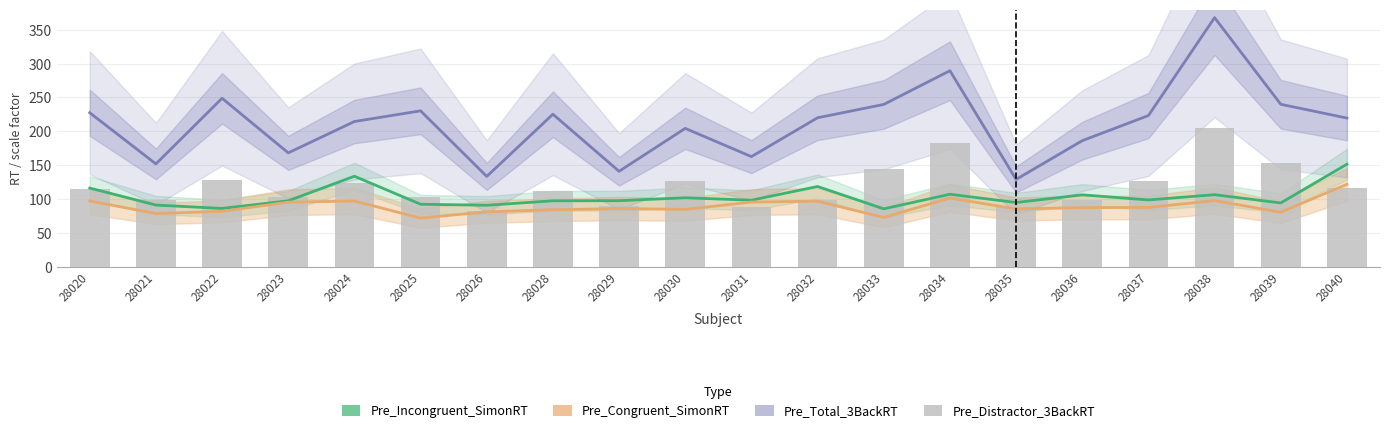

At how many categories does at least one series exceed 228?

6